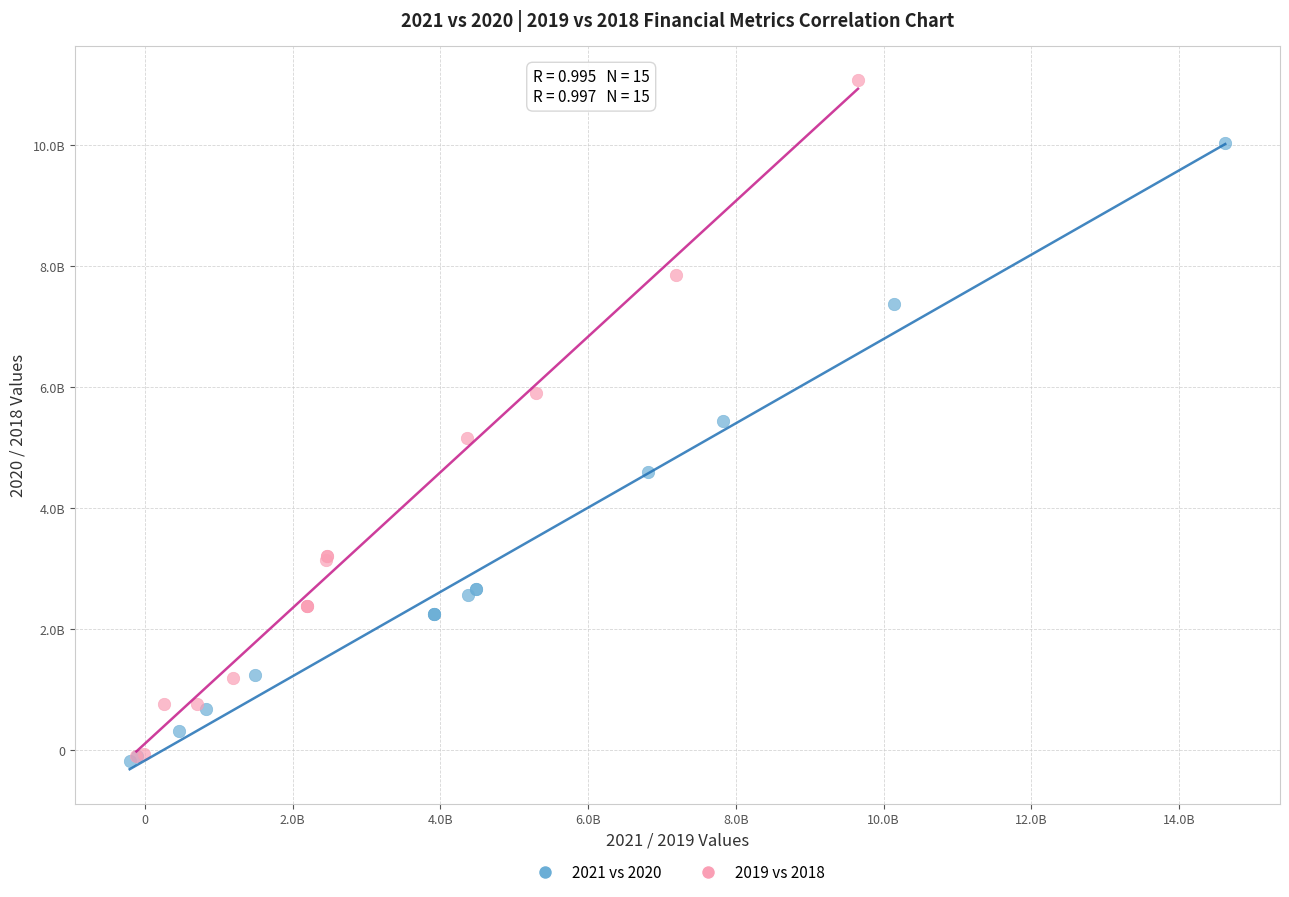

What are all the series names shown in the legend?

2021 vs 2020, 2019 vs 2018